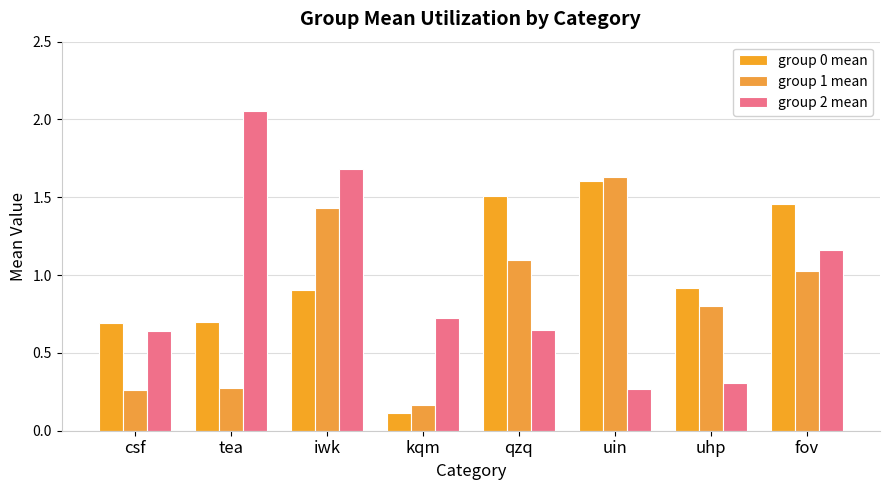

At how many categories does at least one series exceed 1?

5